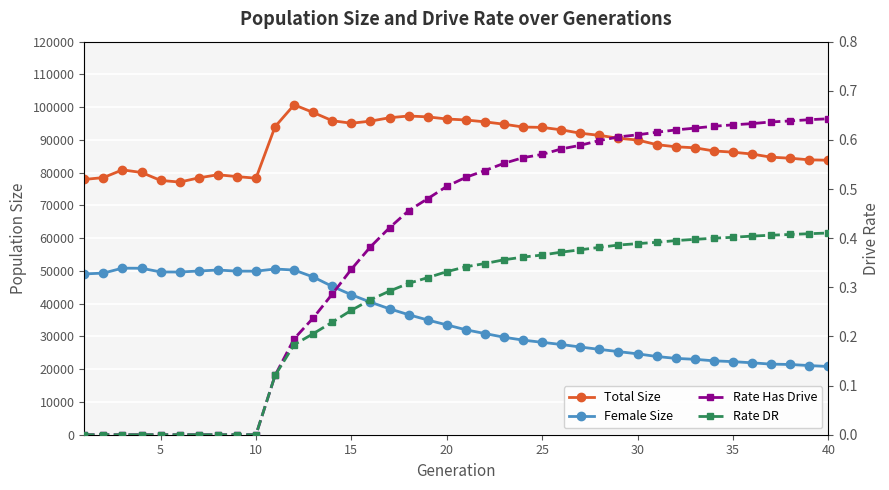

How many data points in Female Size are above 33530?

19